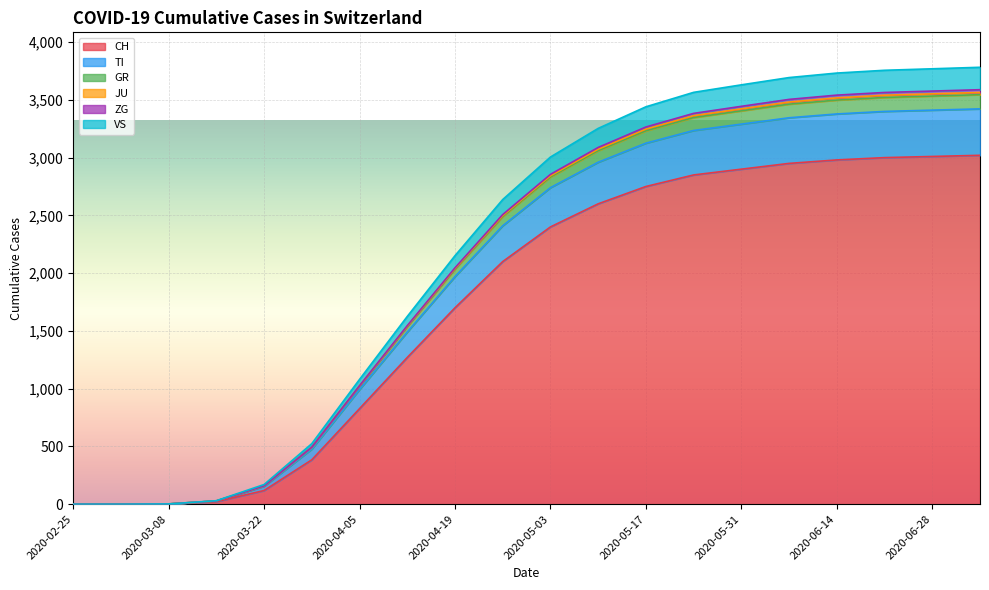

What is the difference between the maximum and minimum values in the TI series?

3422